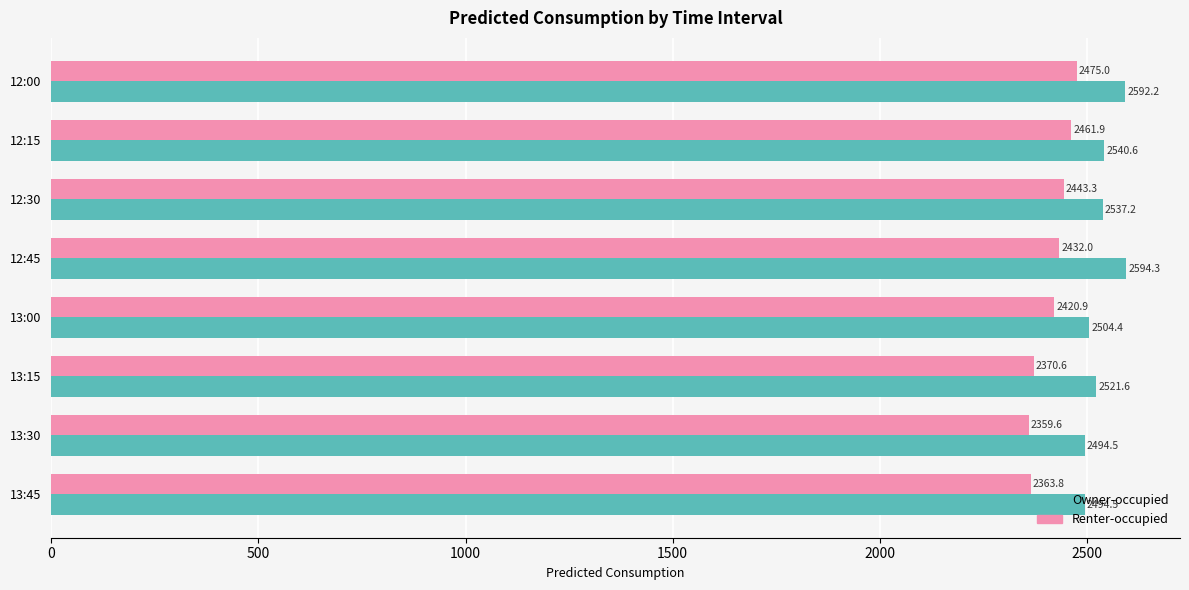

The value of Renter-occupied at 12:30 is 3890.6. True or false?

False